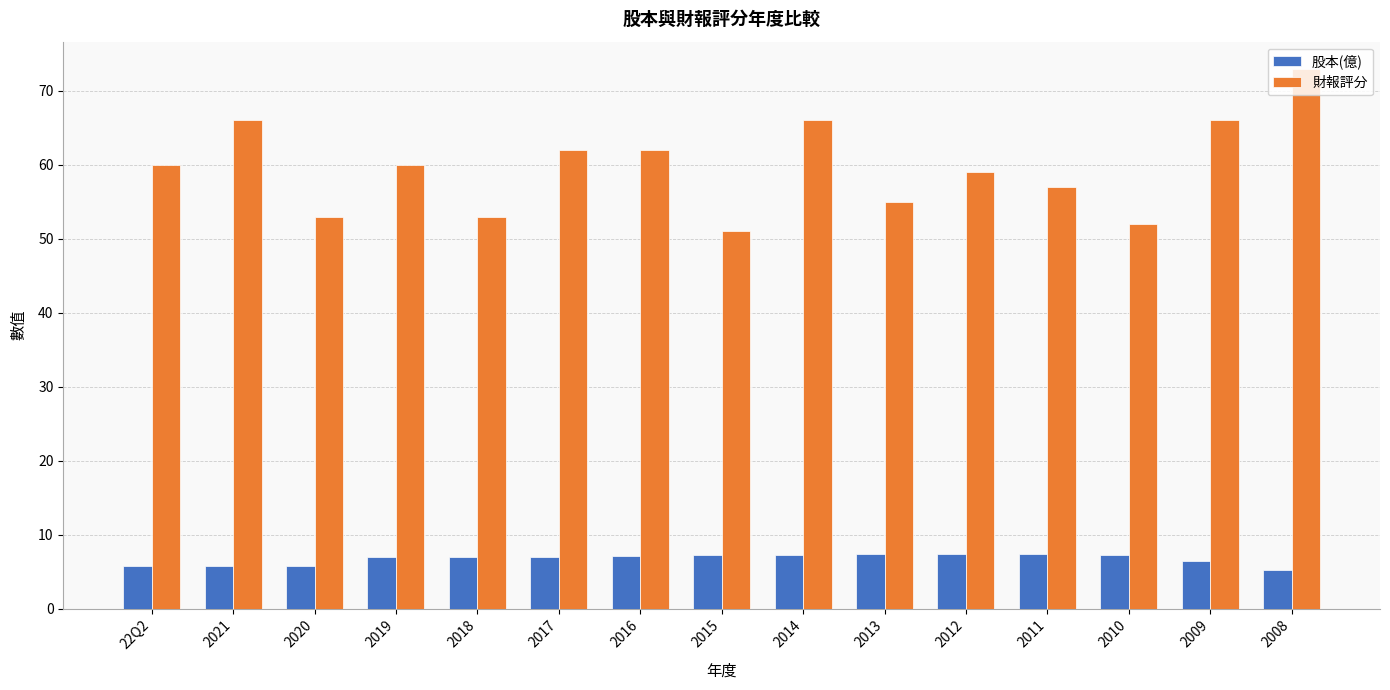

Between 22Q2 and 2017, which series saw the biggest shift?

財報評分